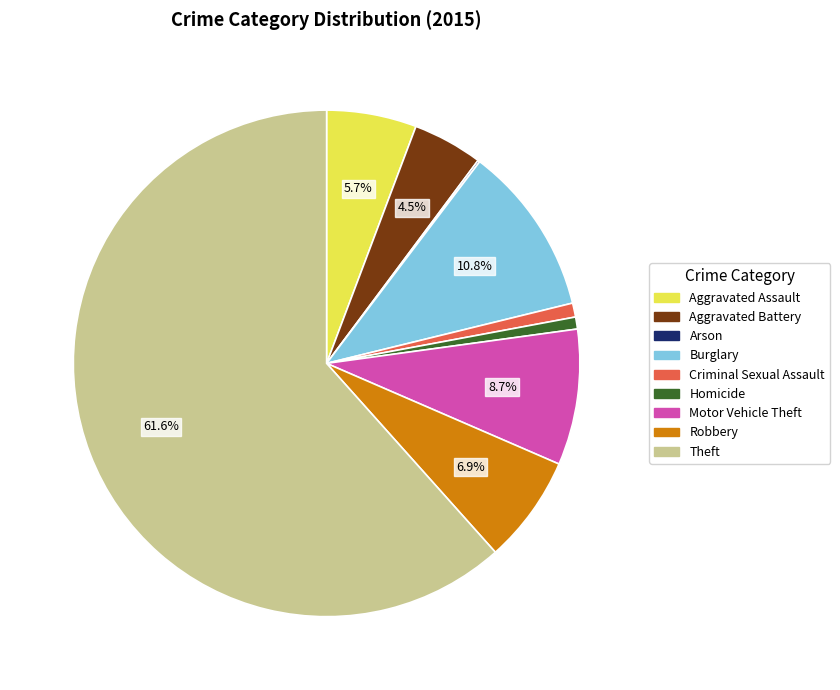

What is the majority slice?

Theft